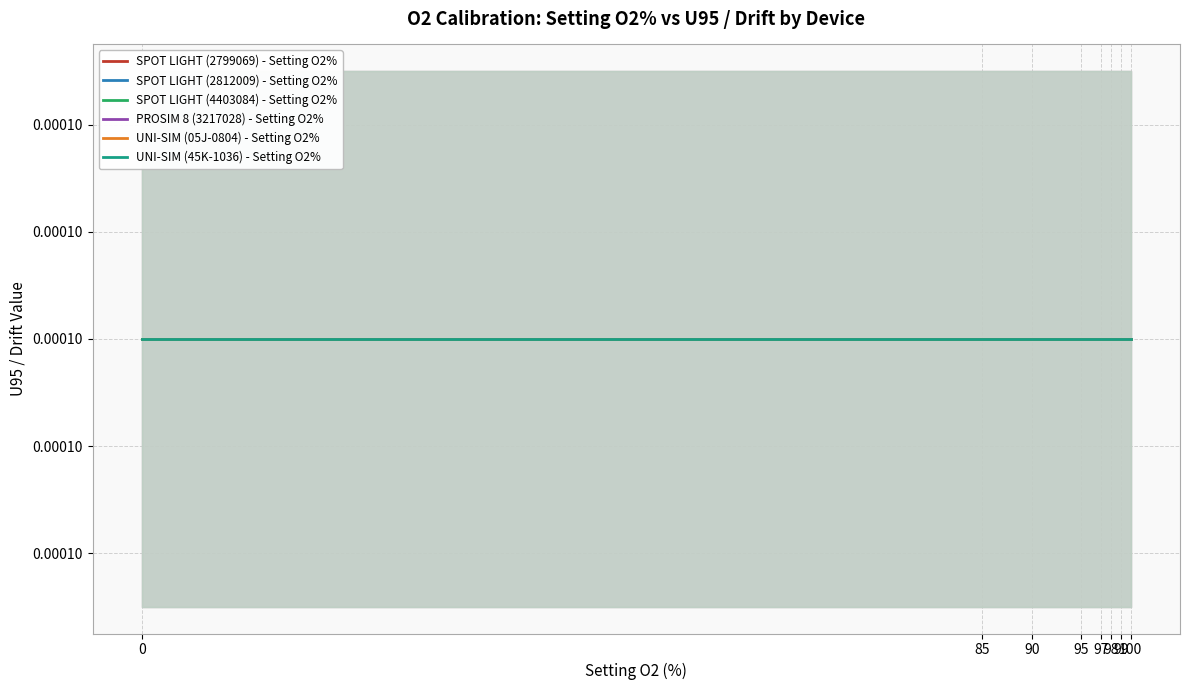

True or false: SPOT LIGHT (2799069) - Setting O2% and UNI-SIM (45K-1036) - Setting O2% cross at least once.

False